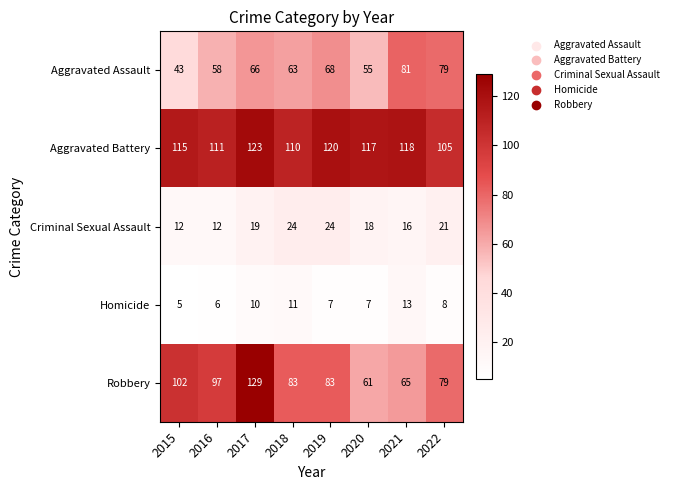

Which series has the largest total across all categories?

Aggravated Battery